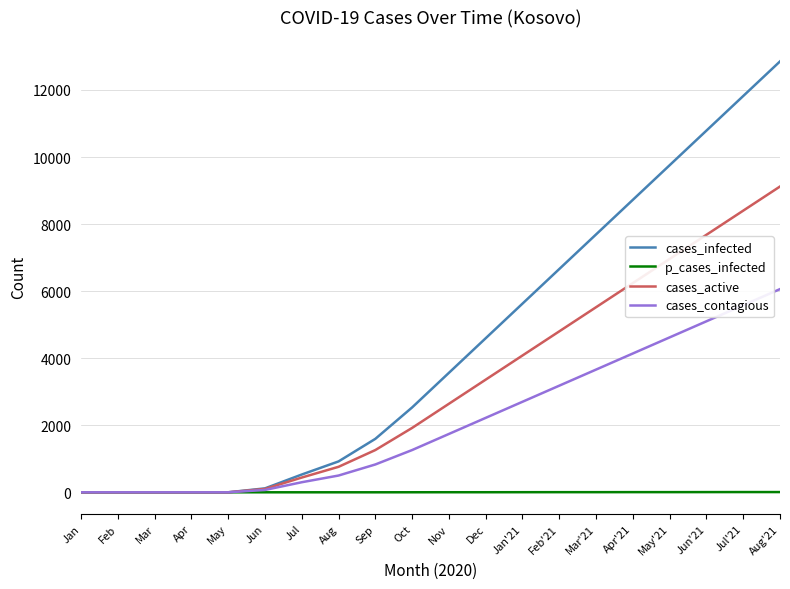

Count the number of categories in the chart.

20